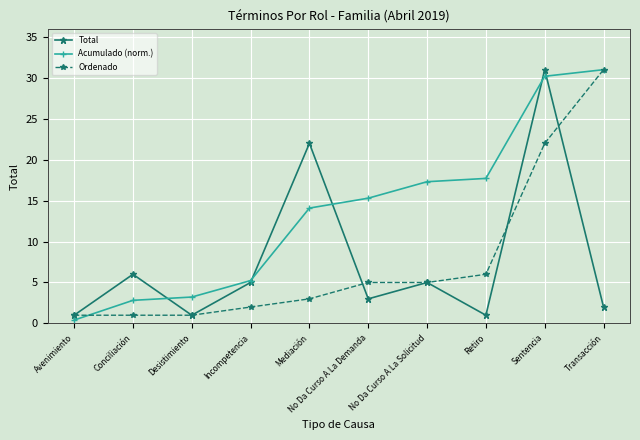

What position from the right is Incompetencia?

7